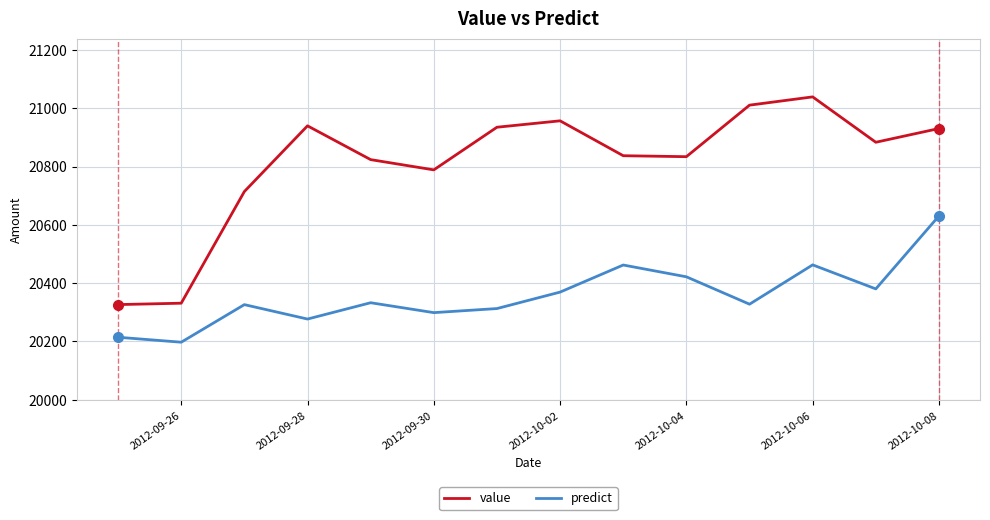

How many values in the value series exceed 20883?

7